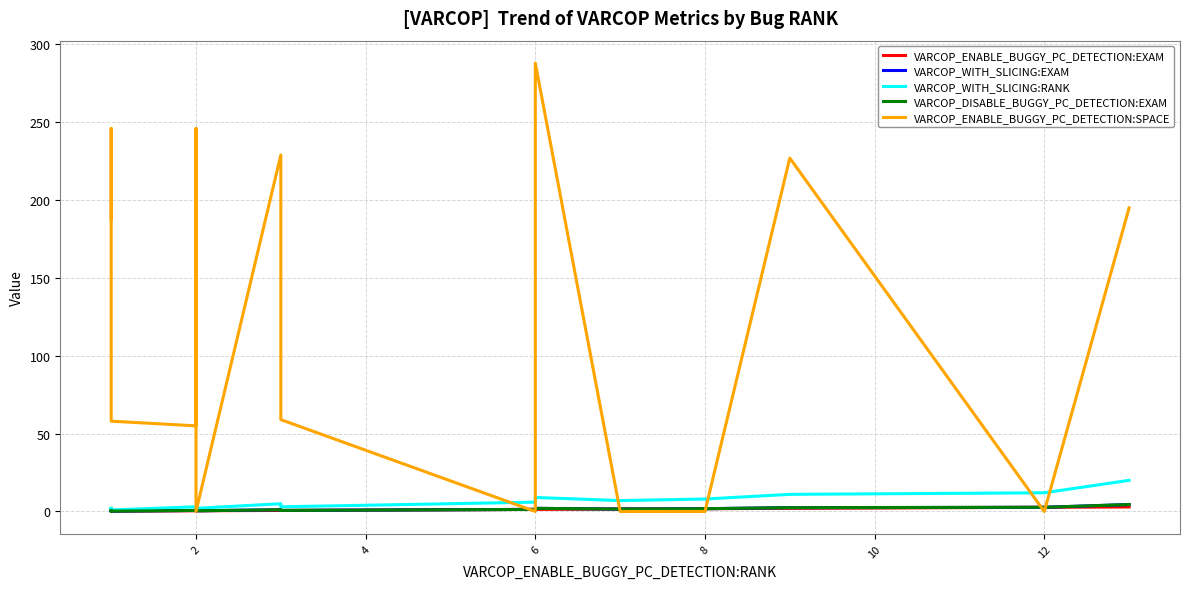

Is it true that VARCOP_DISABLE_BUGGY_PC_DETECTION:EXAM equals 1.3 at 6?

True